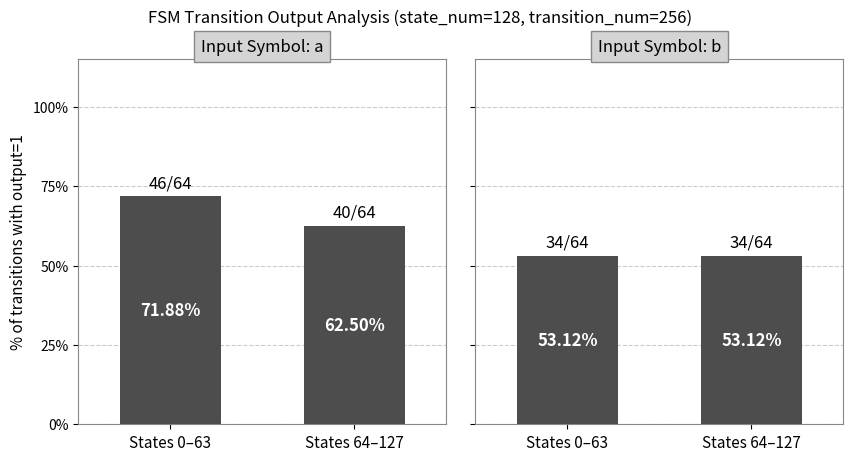

At which label does Input Symbol: a first exceed 71?

States 0–63